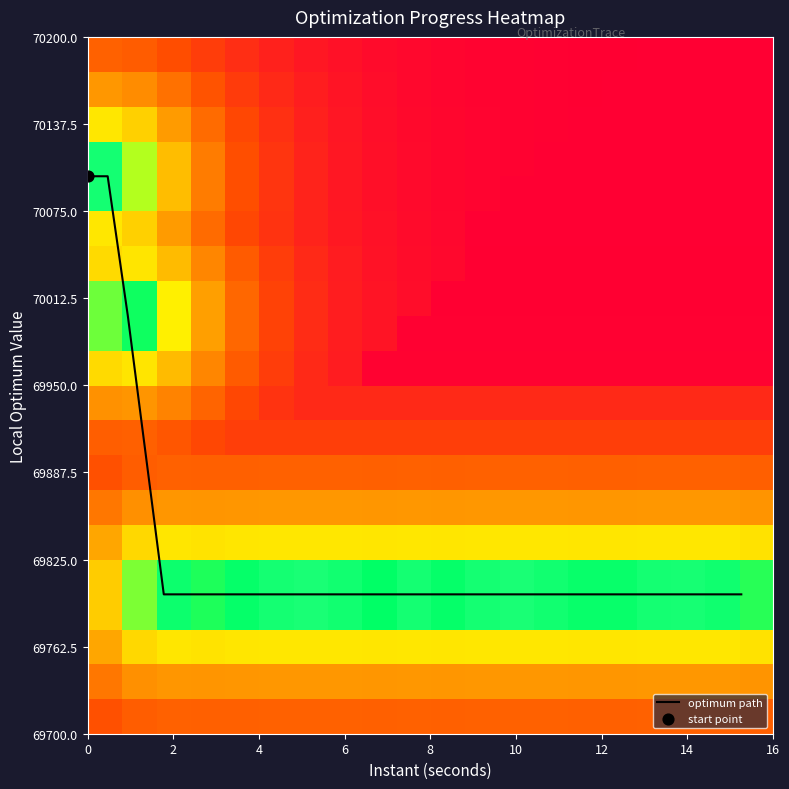

What is the minimum value for optimum path?

69800